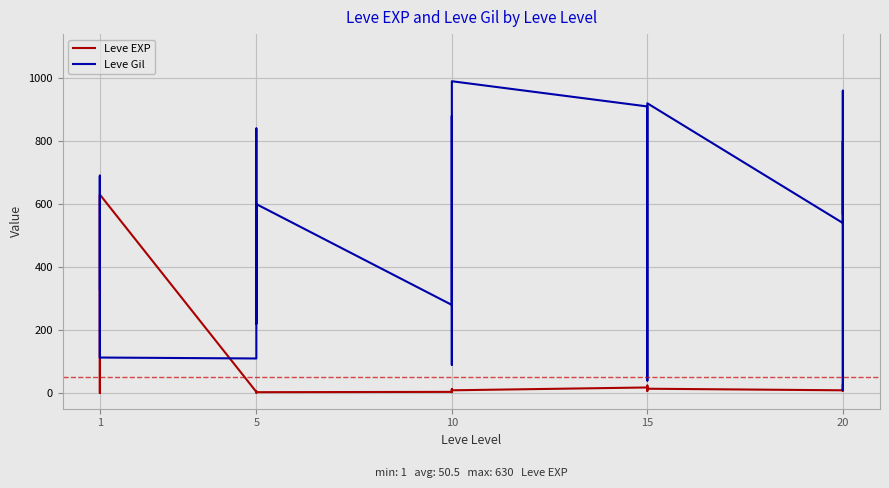

At which label does Leve EXP first exceed 9?

1